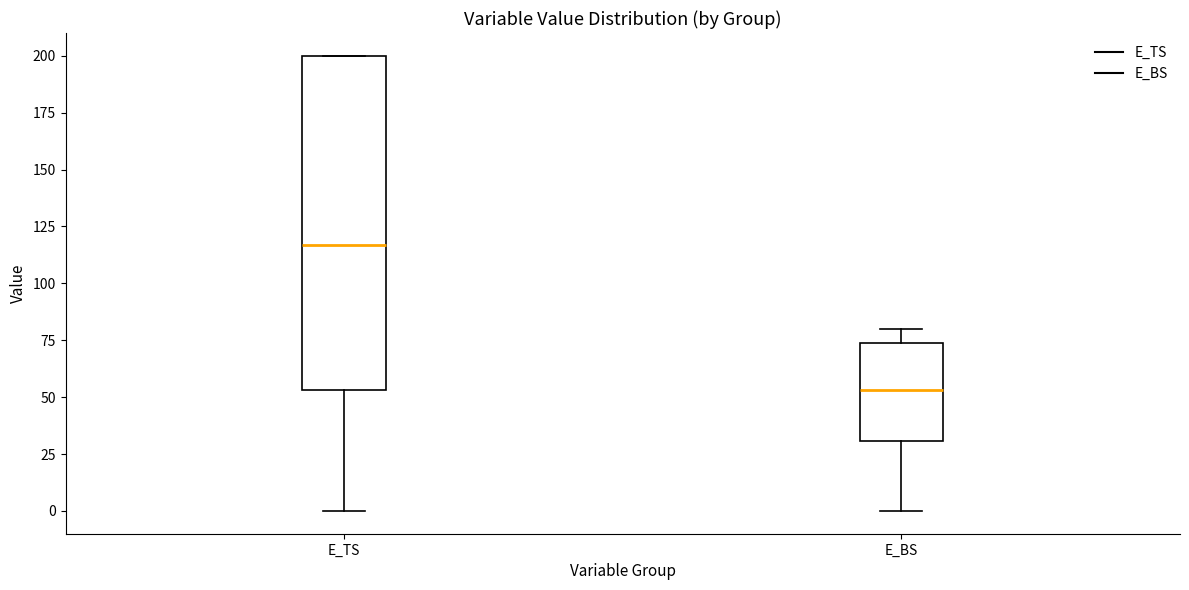

Reading left to right, transcribe this box plot: for each box, give where its median line is, the range the box spans, and where its two whiskers end, as read against the y-axis. The values are not printed on the chart, so give them approximately, as read against the axis.

E_TS: median 115, box 55 to 200, whiskers 0 to 200
E_BS: median 55, box 30 to 75, whiskers 0 to 80